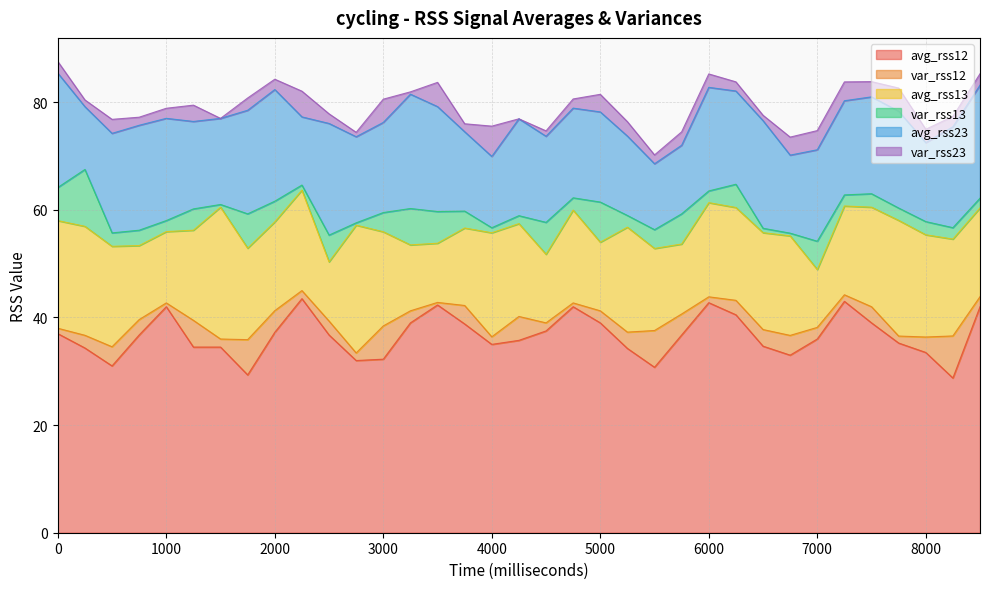

What is the sum of the var_rss13 values at 7500 and 1750?

8.9